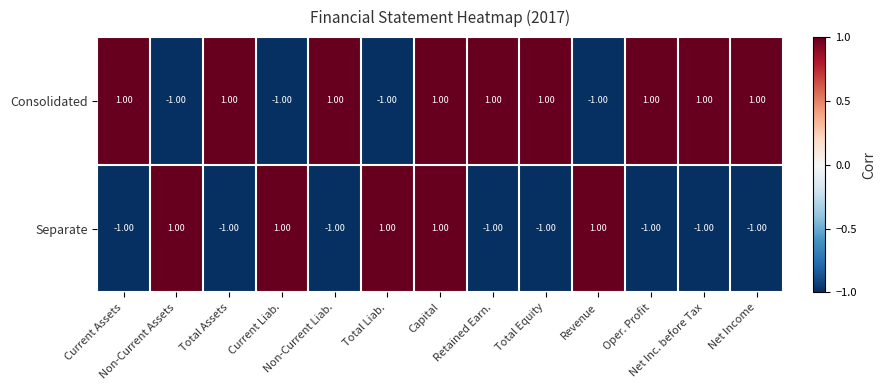

List the series in order of their overall mean, lowest first.

Separate, Consolidated